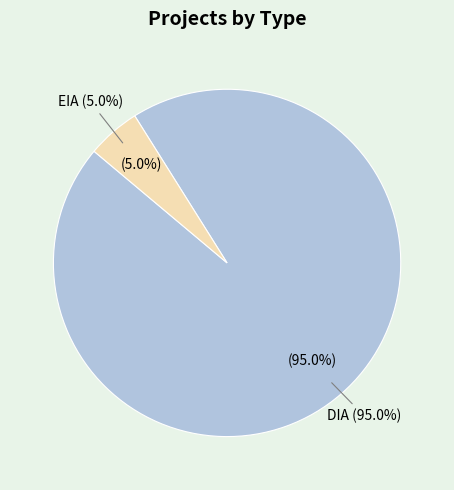

Combined, do EIA and DIA account for over 50%?

Yes